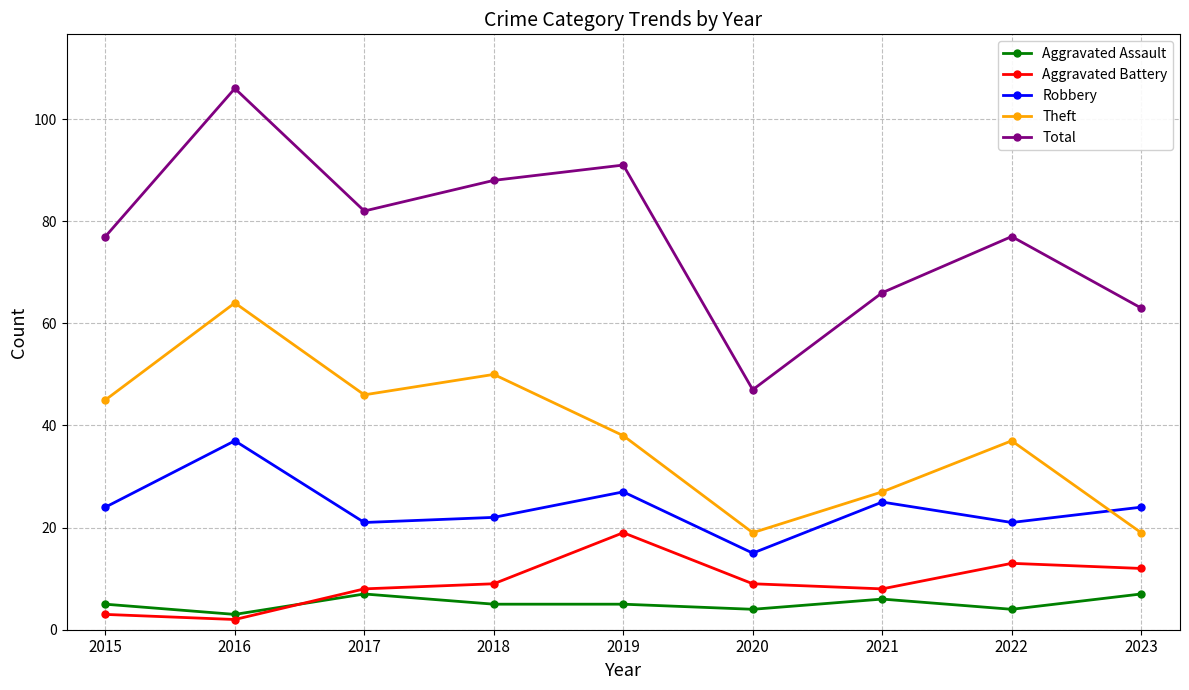

In Aggravated Battery, how many points are higher than both neighbors (excluding endpoints)?

2